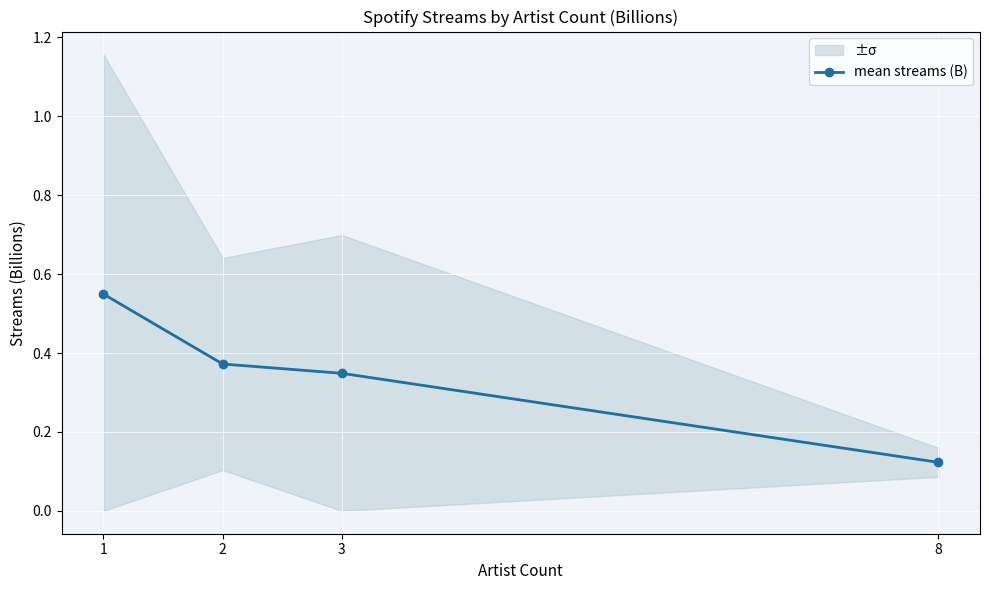

What is the value of the 2nd point from the left?

0.4